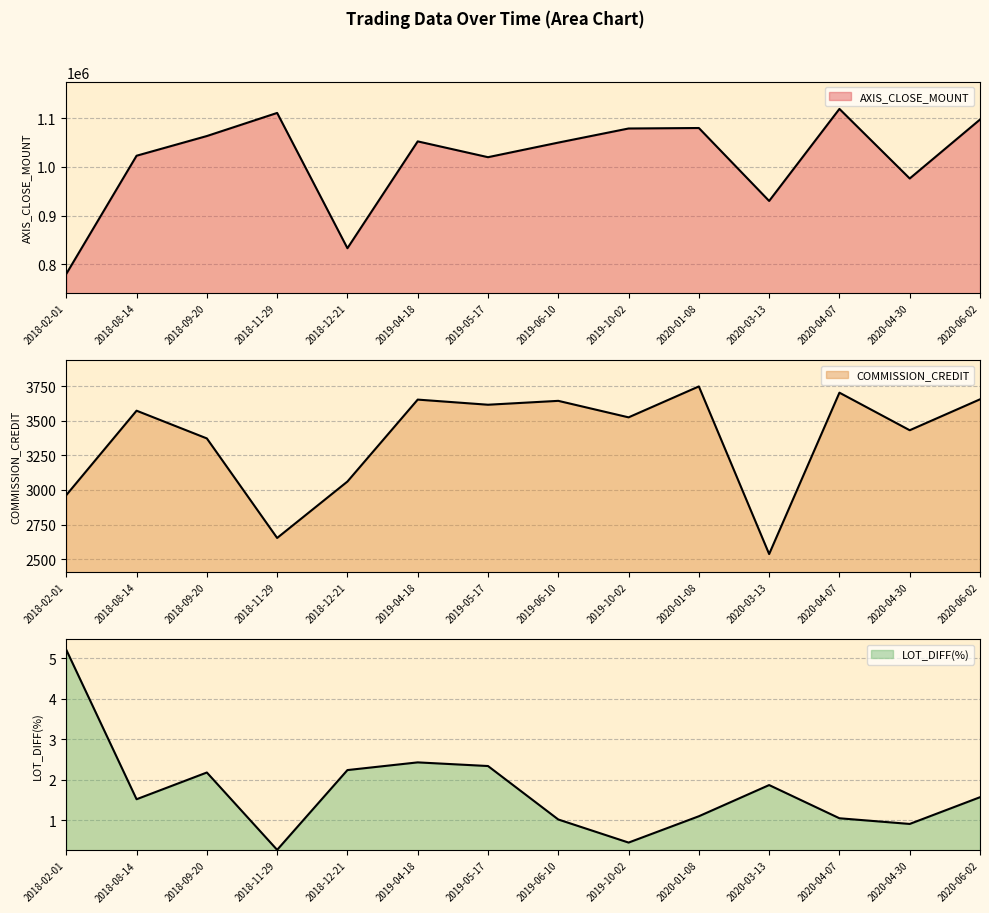

At which category is the sum across all series the highest?

2020-04-07